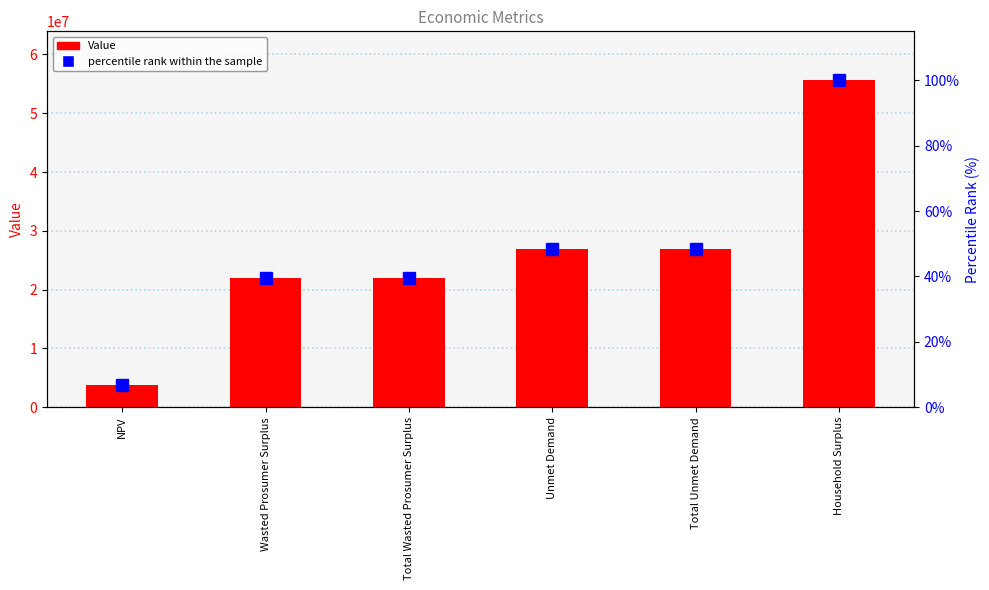

Read the Value value at Total Unmet Demand.

26934014.9